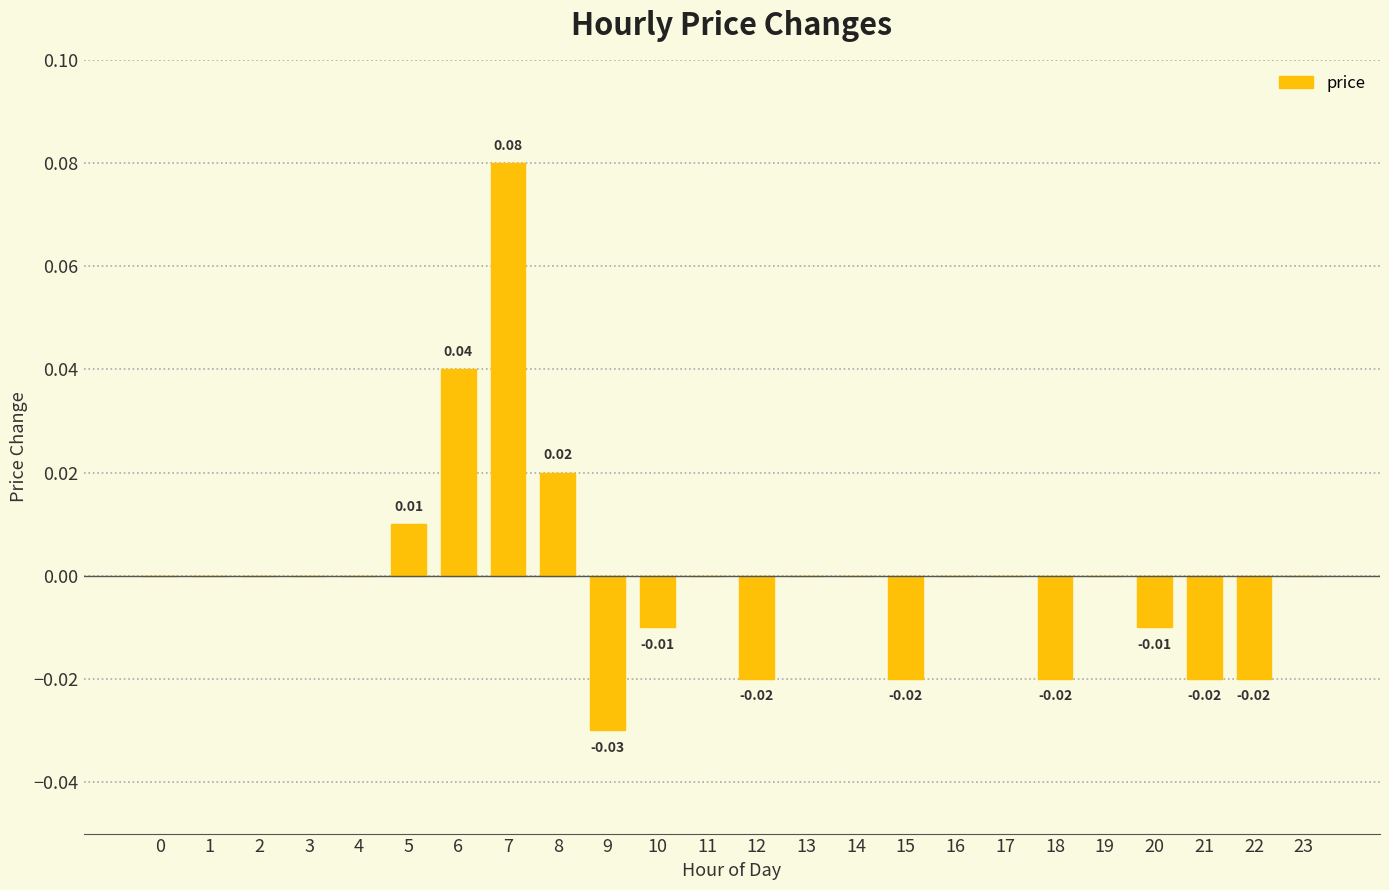

Which has a higher value, 17 or 7?

7